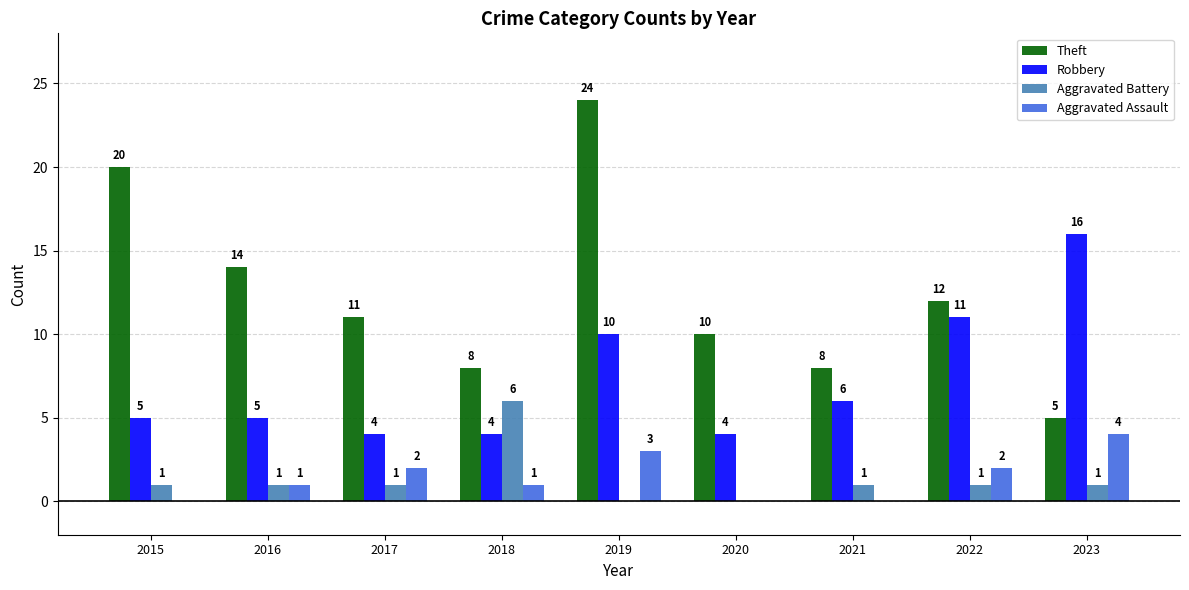

Which category has the highest value in the Theft series?

2019